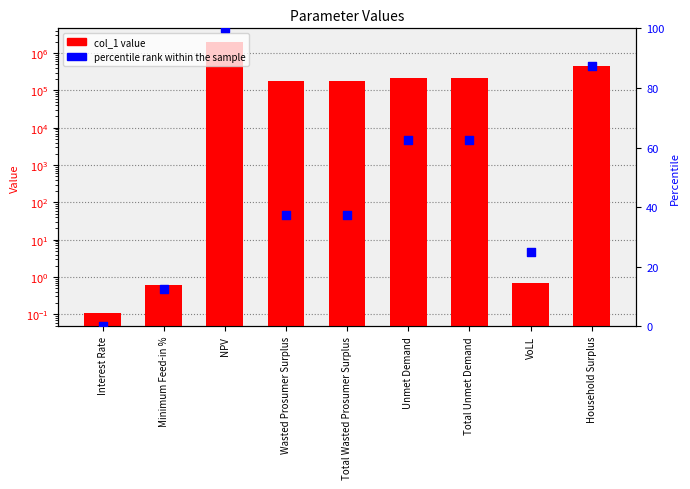

At how many categories does at least one series exceed 1405270?

1